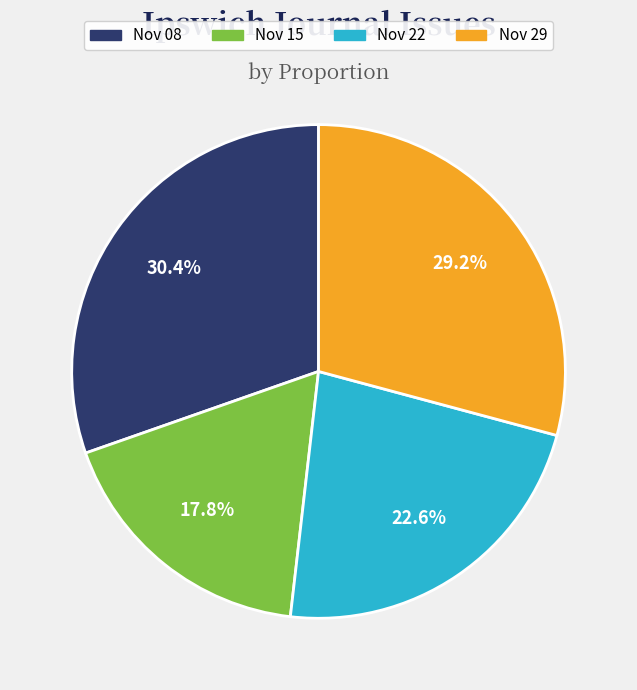

What percentage do Nov 15 and Nov 29 together represent?

47.0%